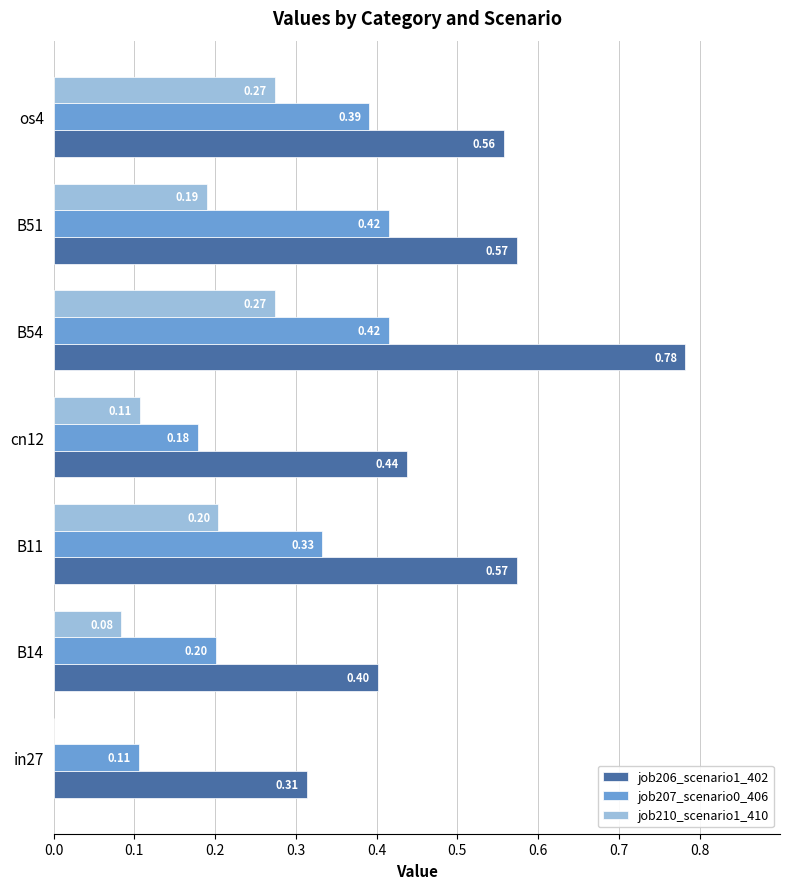

Which series changed the most between in27 and B51?

job207_scenario0_406